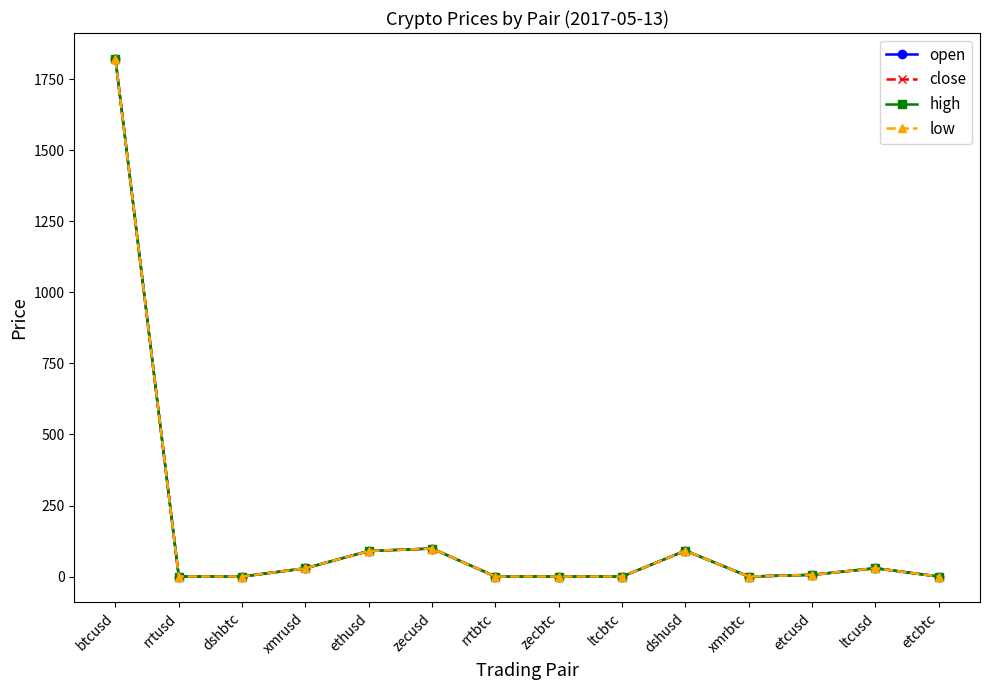

Which category has the highest value in the low series?

btcusd